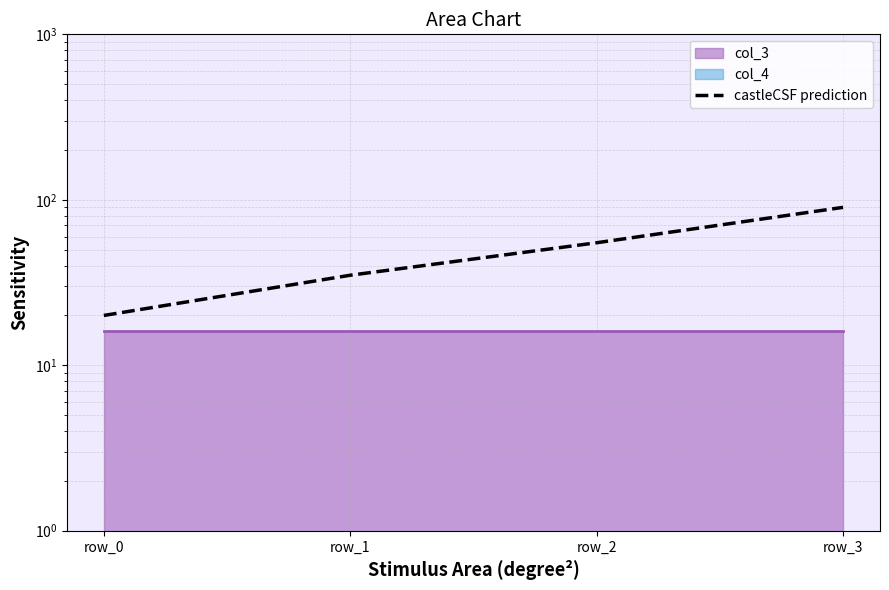

At which category does the chart reach its minimum across all series?

row_0